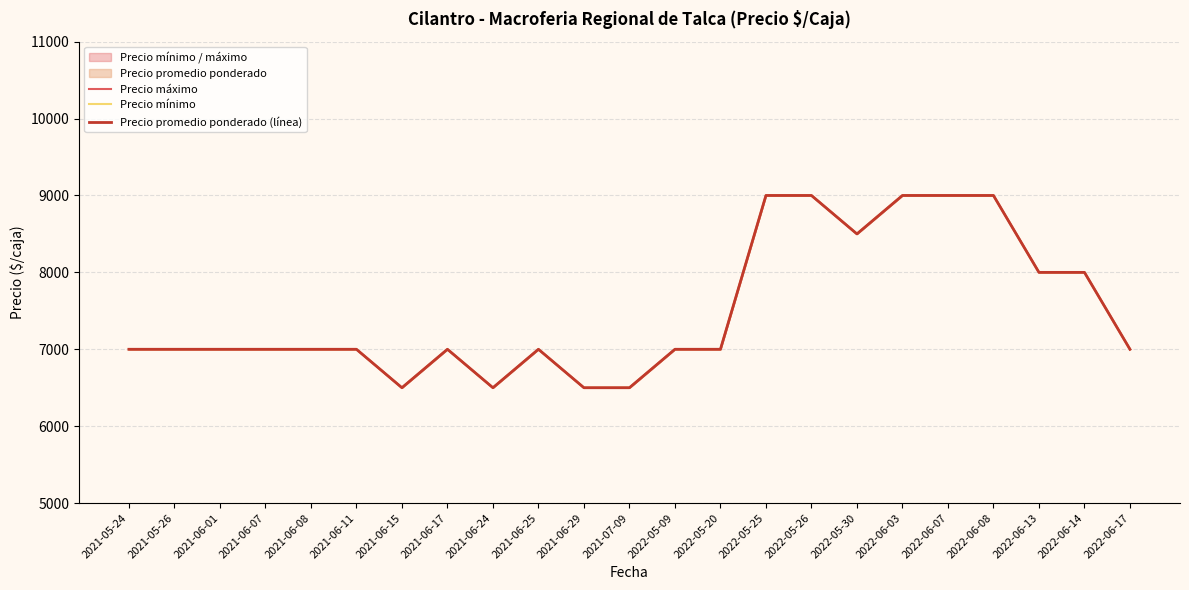

Count the Precio máximo values in the range 7000 to 8500.

14